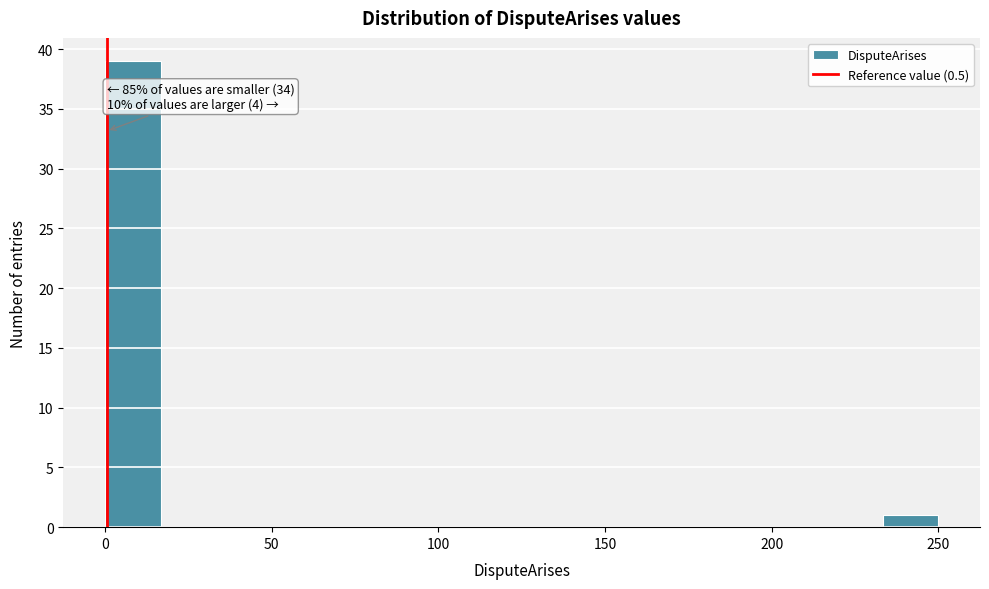

Read against the x-axis, roughly where is the centre of the tallest bar?

10